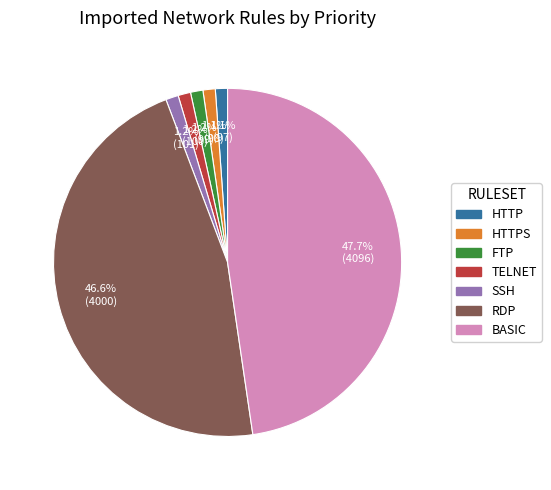

Does any single category account for the majority?

No